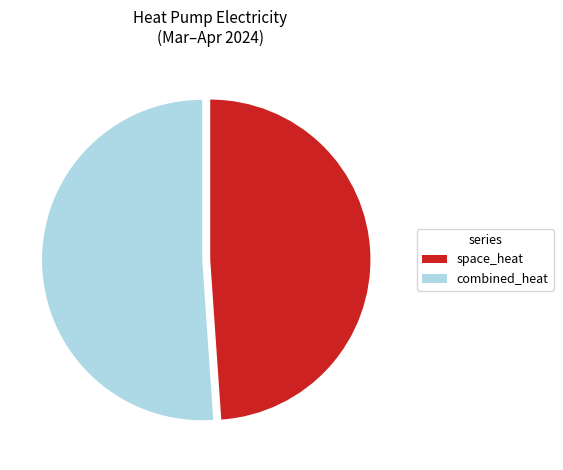

Rank the categories by value from highest to lowest.

combined_heat, space_heat